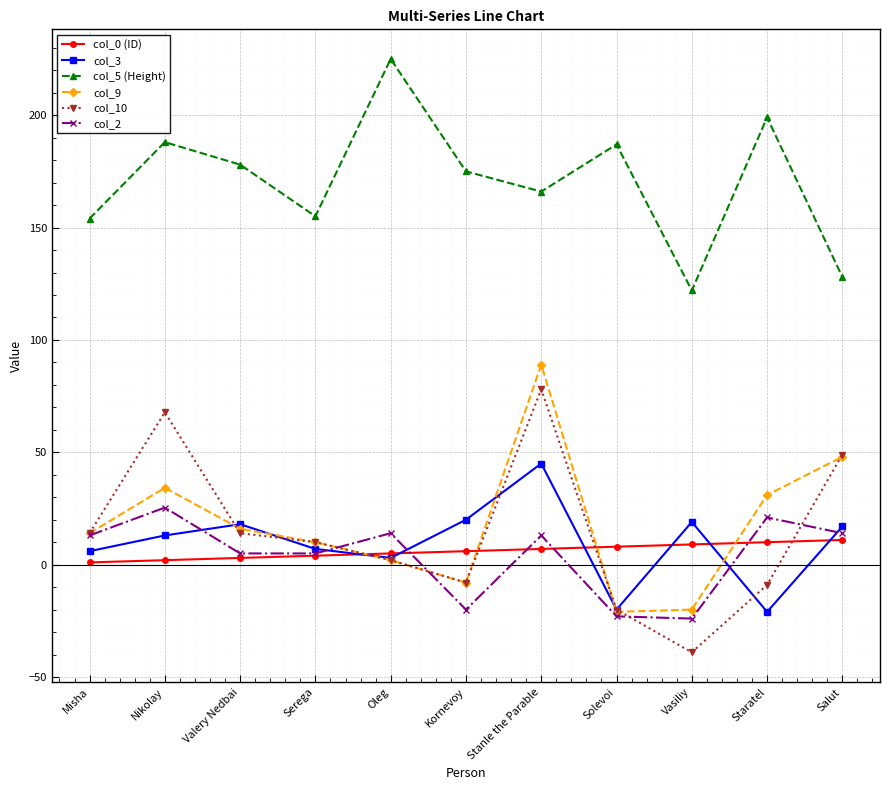

True or false: col_9 has a value of 34.2 at Nikolay.

True